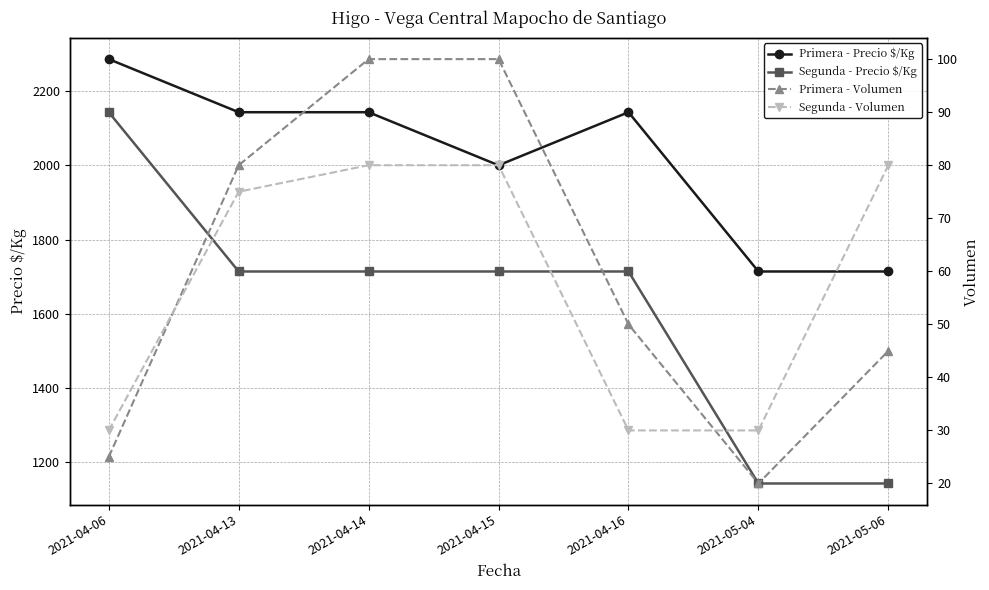

What is the total value across all series at 2021-04-13?

4012